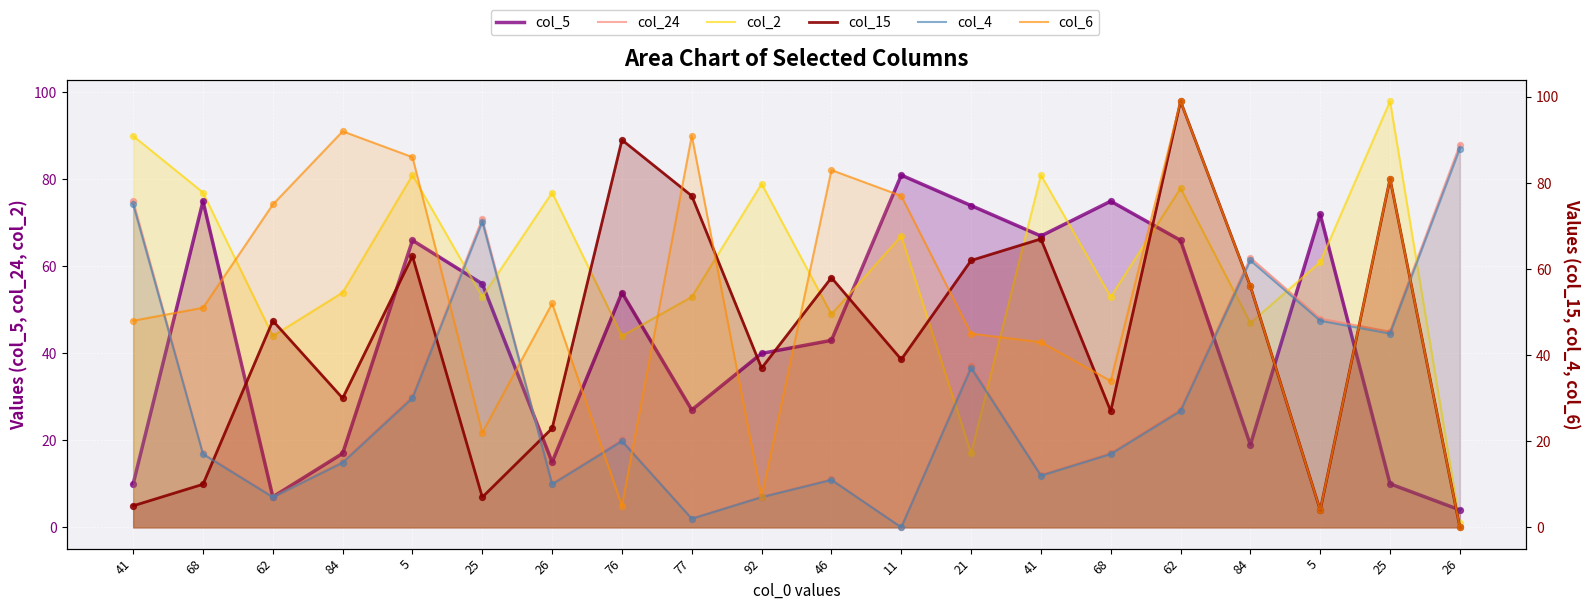

Which series contains the highest Y value?

col_15